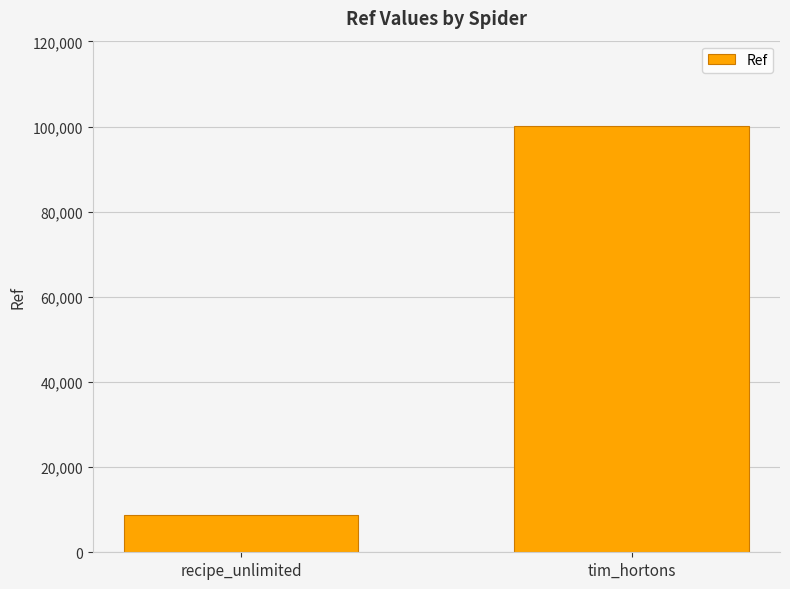

Approximately how many times larger is the value at recipe_unlimited compared to tim_hortons?

0.1